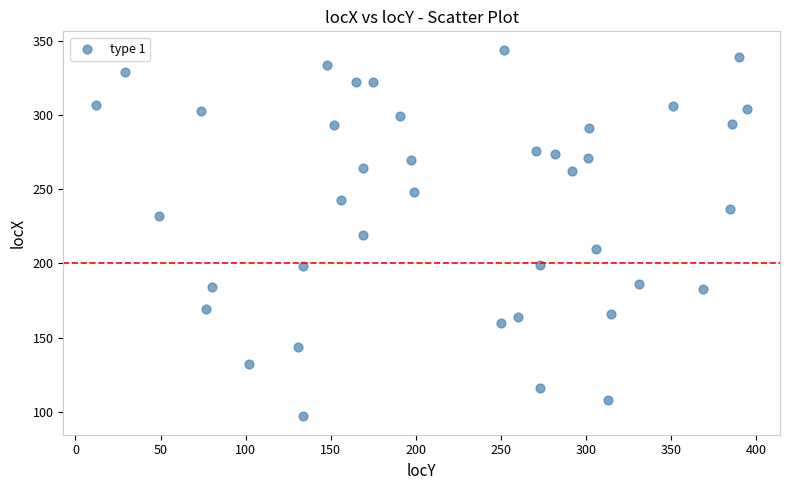

What is the range of X values (max minus min)?

383